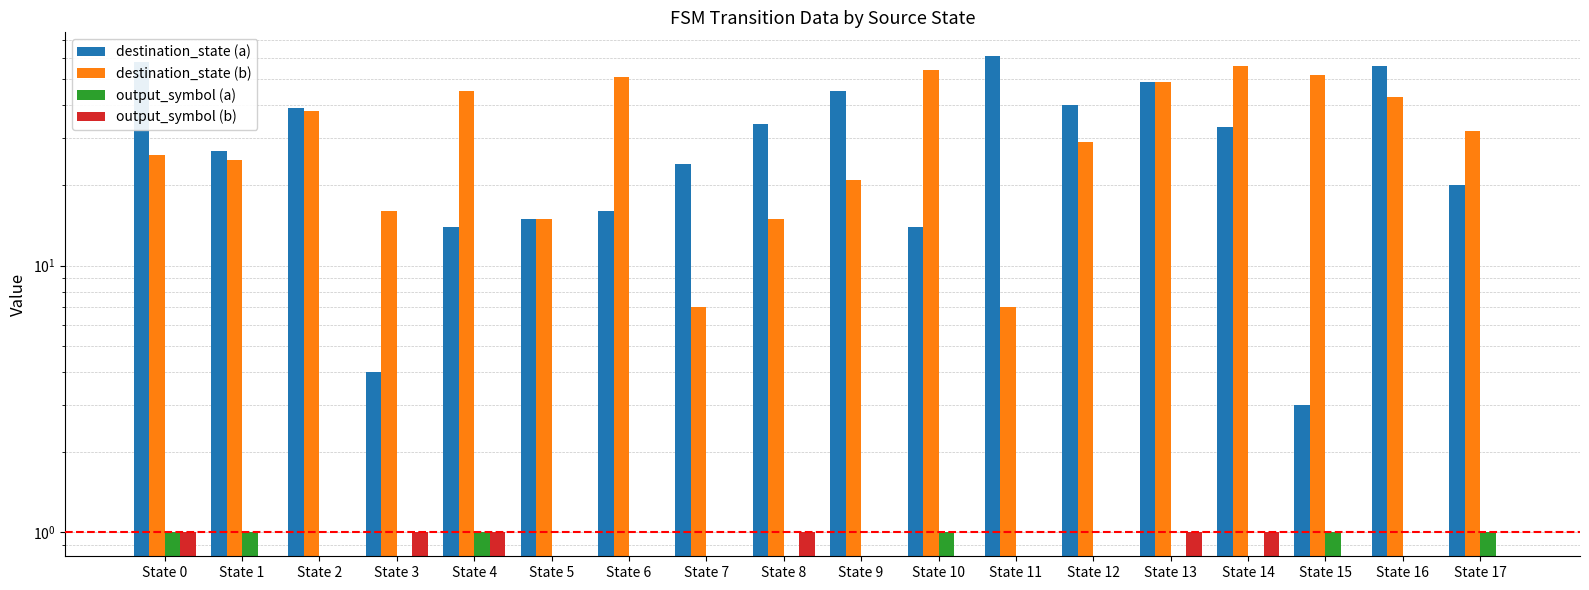

True or false: output_symbol (b) has a value of -1 at State 12.

False